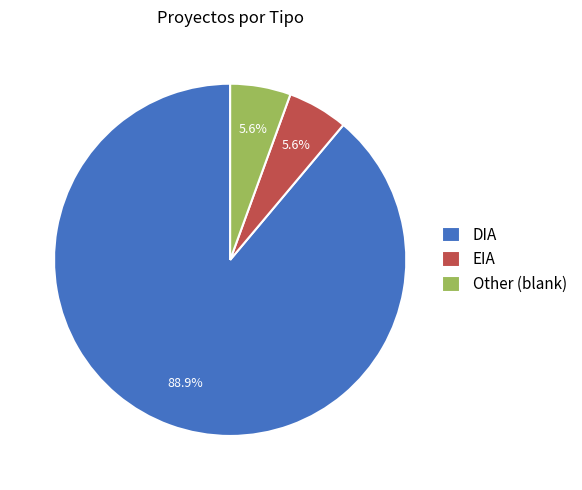

What is the largest slice in the pie chart?

DIA